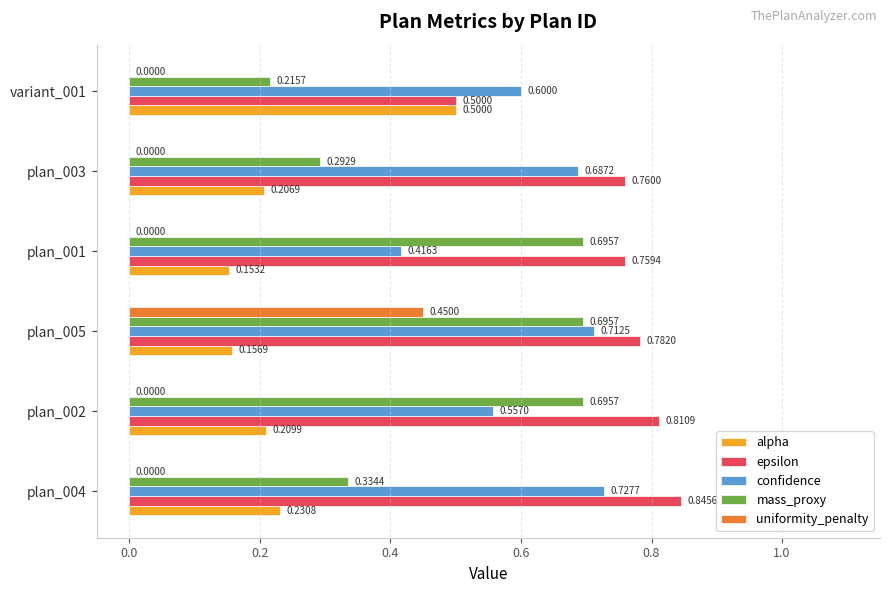

At which category is the sum across all series the highest?

plan_005